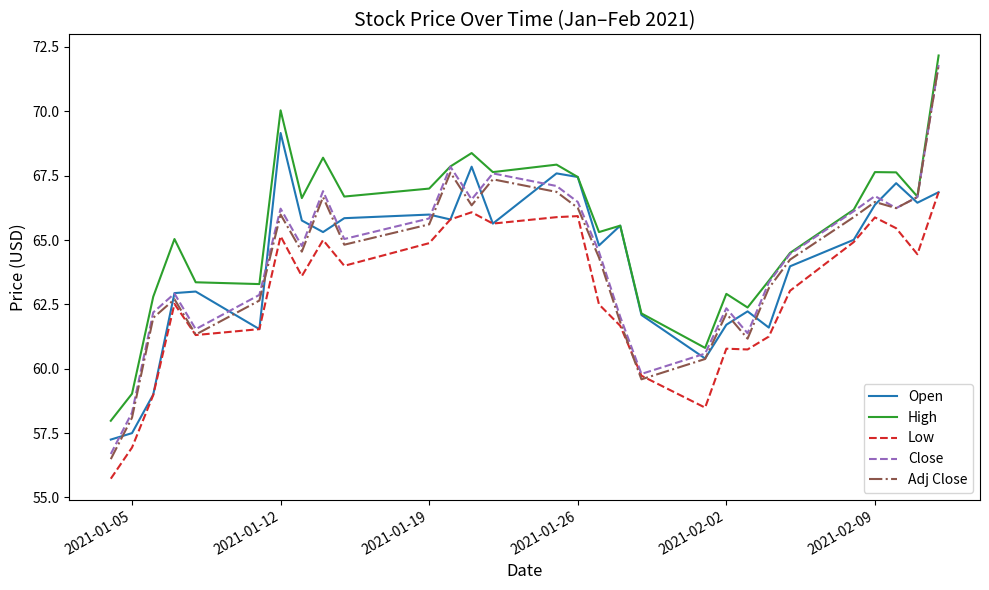

True or false: Low and High cross at least once.

False